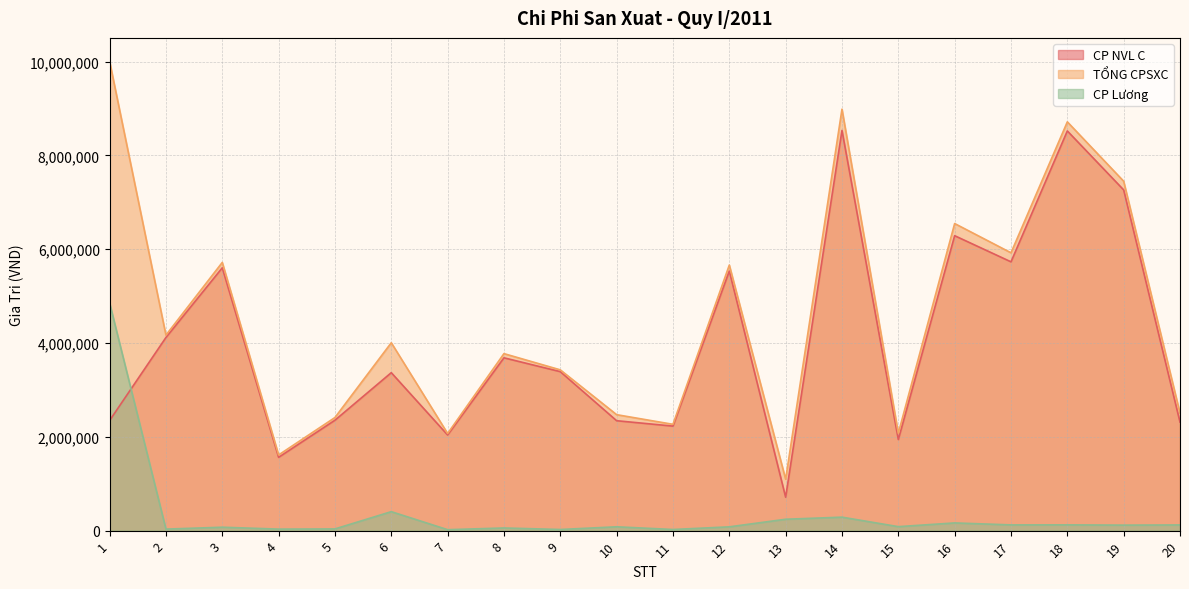

What is the difference between the CP NVL C values at 19 and 6?

3896865